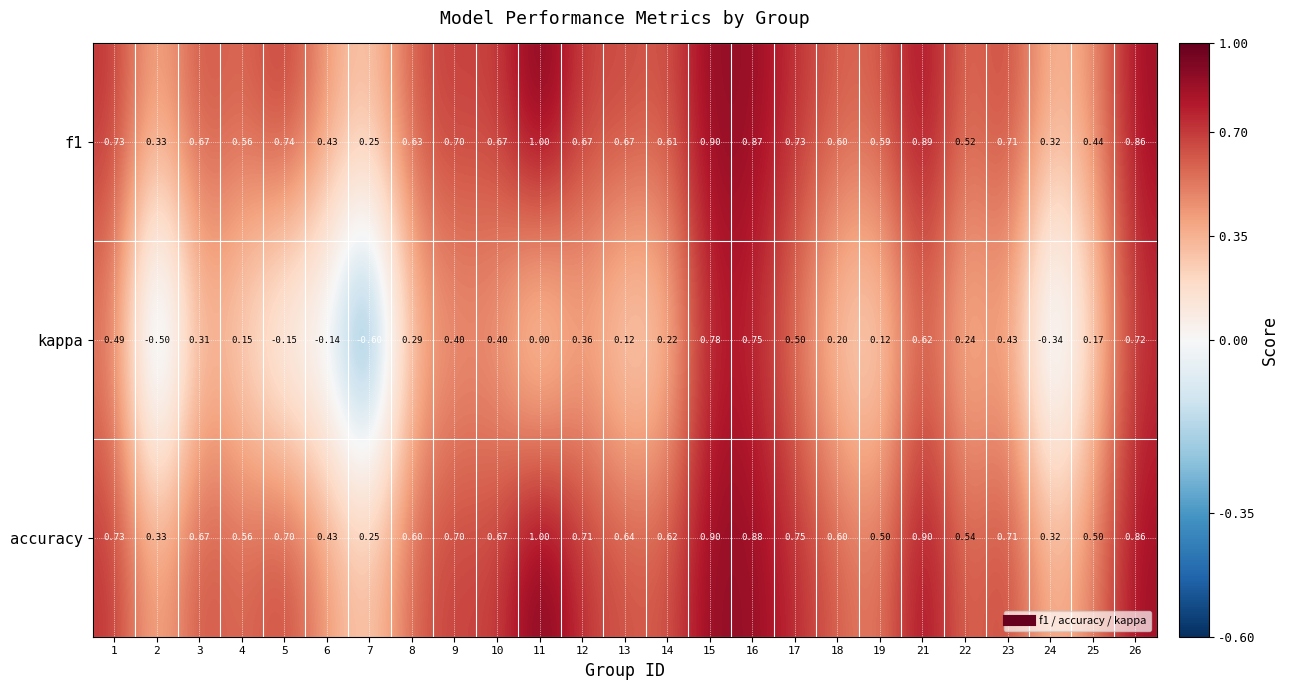

Which series has the widest spread of values?

kappa